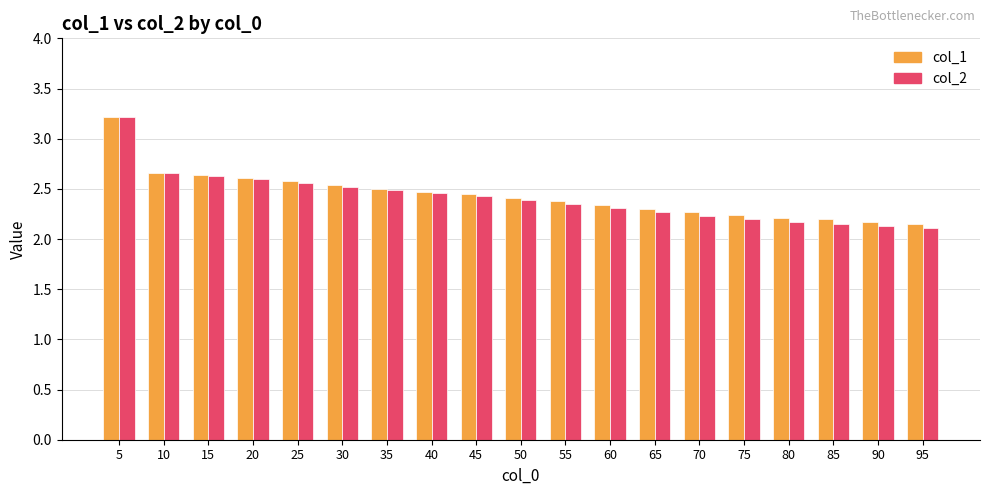

What are all the series names shown in the legend?

col_1, col_2